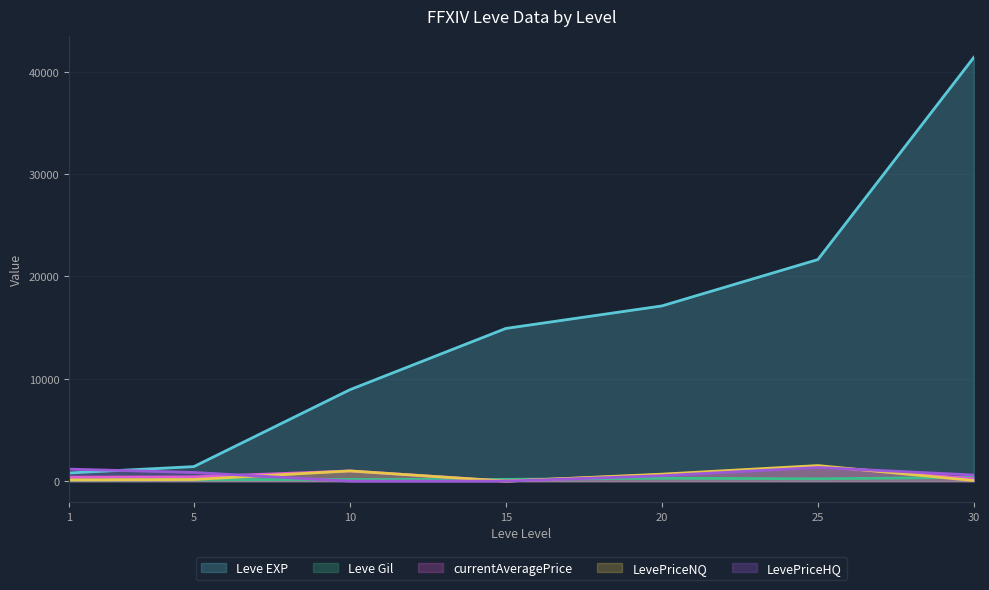

How many categories are shown in the chart?

7